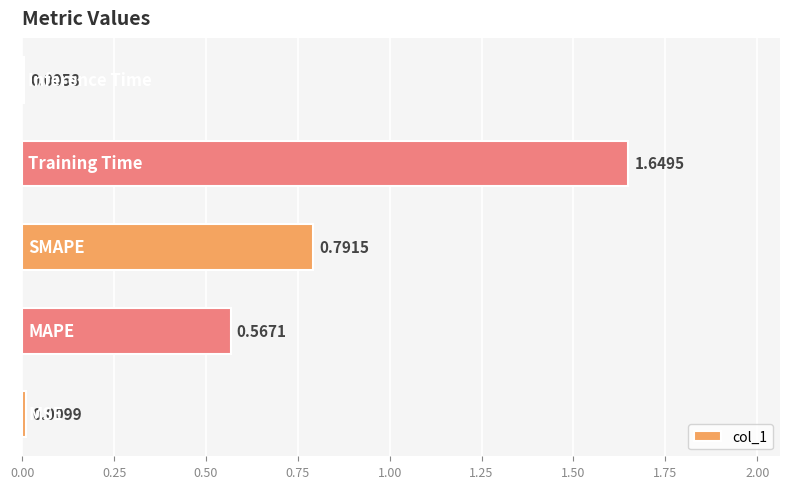

What is the sum of all values?

3.0